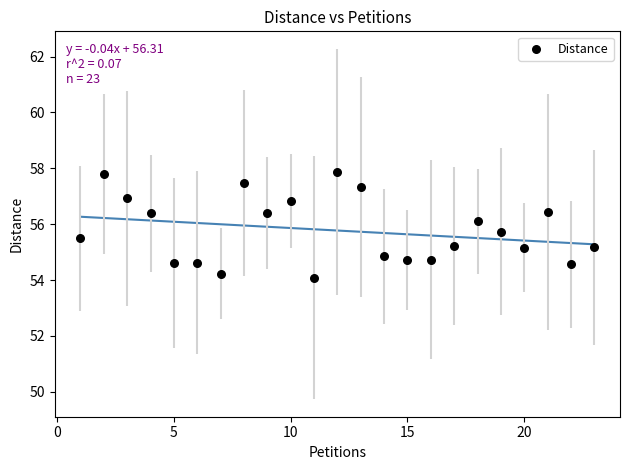

What is the range of Y values (max minus min)?

3.8